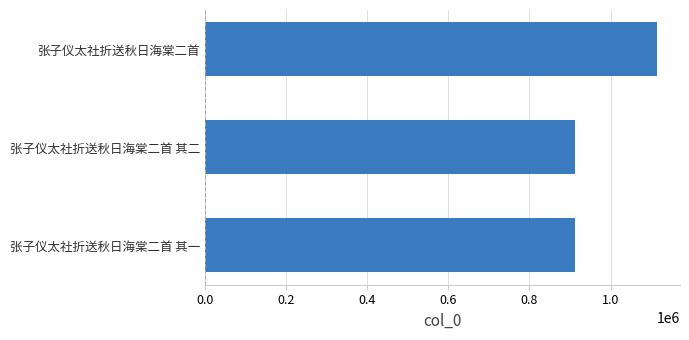

Are the bars horizontal?

Yes